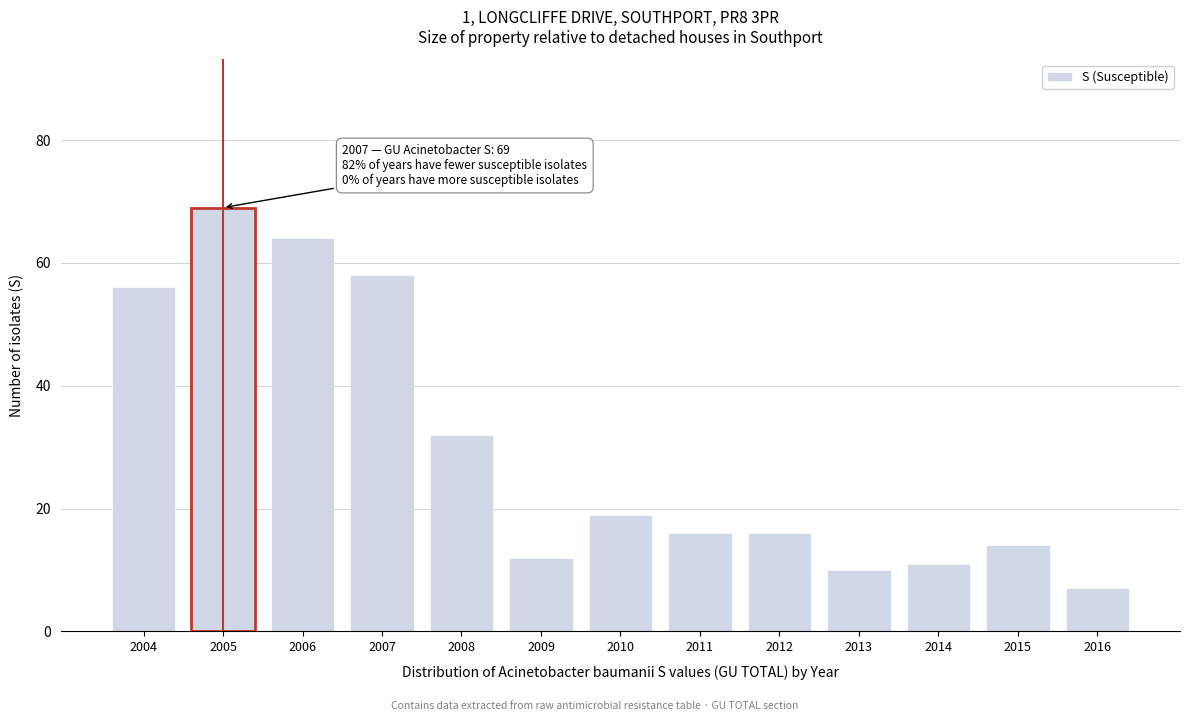

Reading left to right, list all the values displayed in this chart.

56	69	64	58	32	12	19	16	16	10	11	14	7